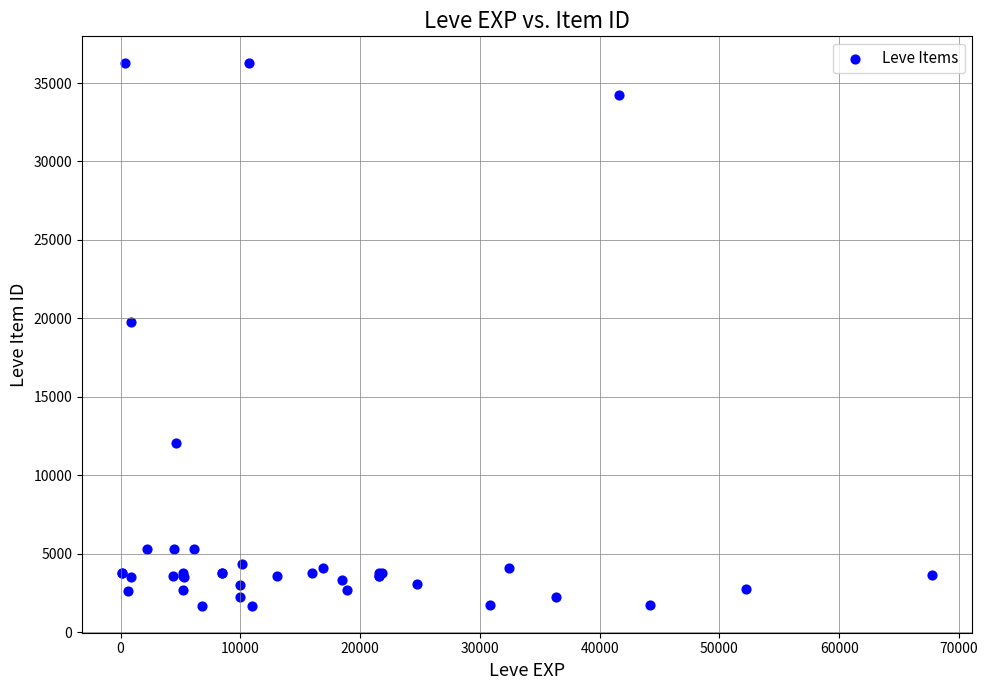

What Y value in the scatter plot is closest to 18967?

19744